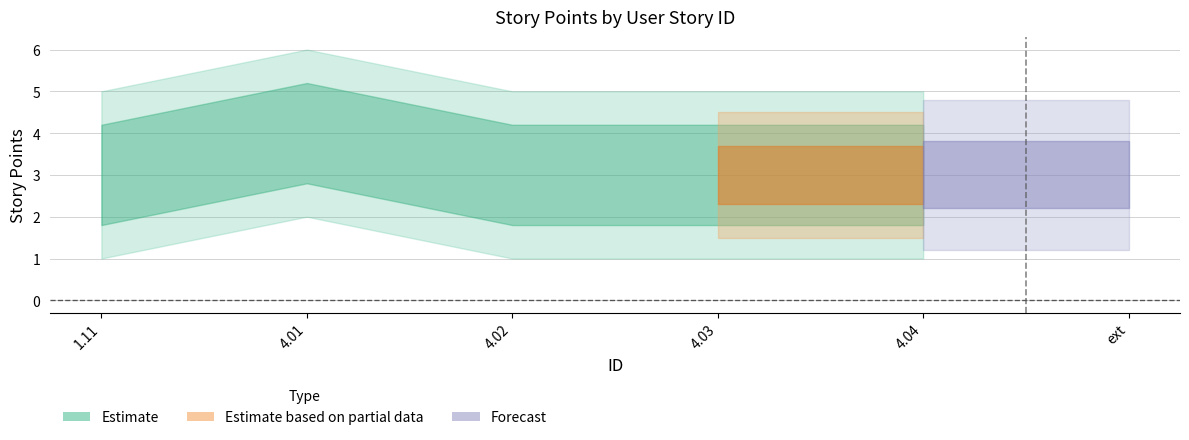

Between 1.11 and 4.03, which is larger?

1.11